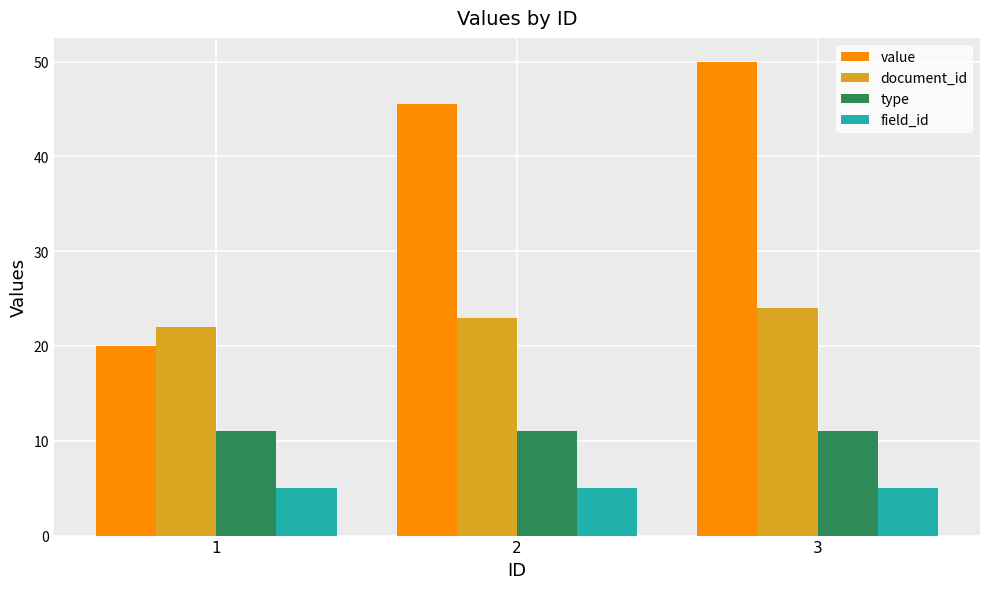

What is the difference between the value values at 3 and 1?

30.0